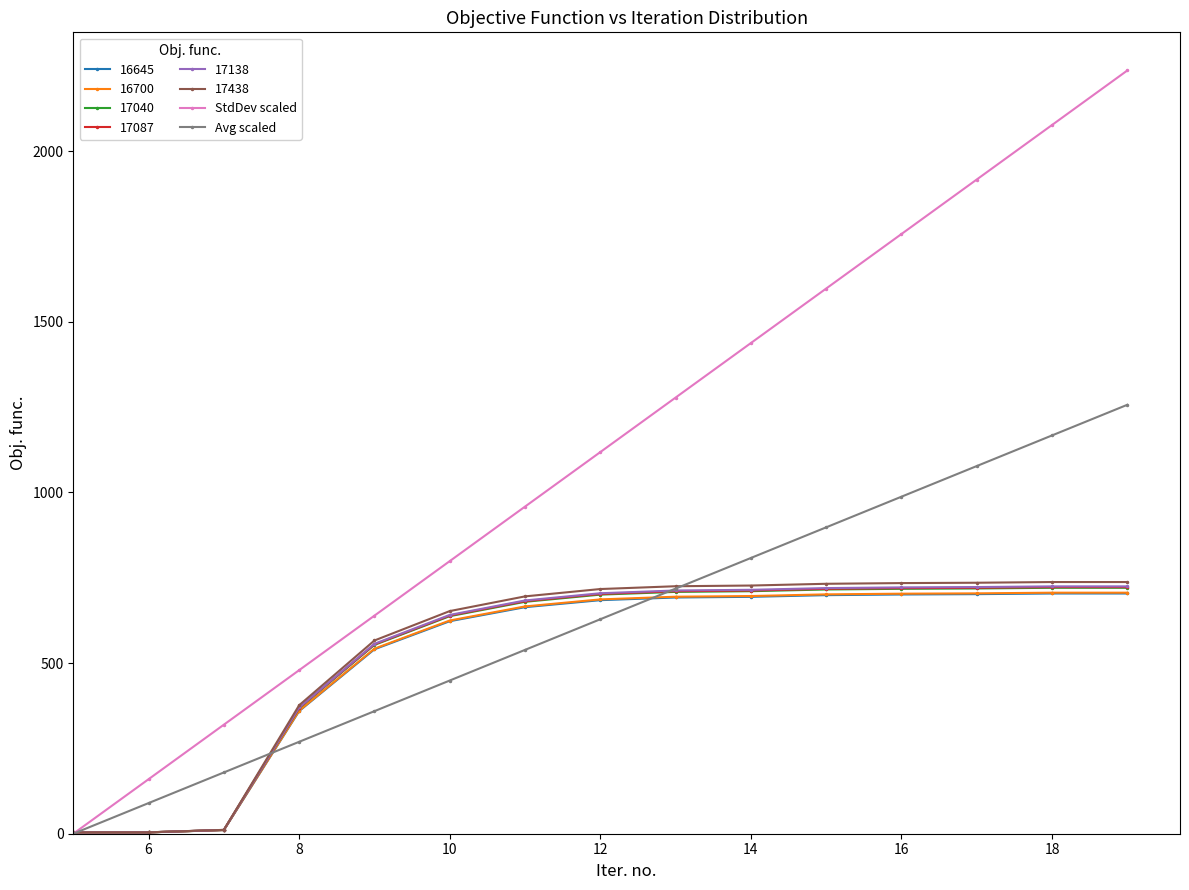

What is the sum of all StdDev scaled values?

16774.0